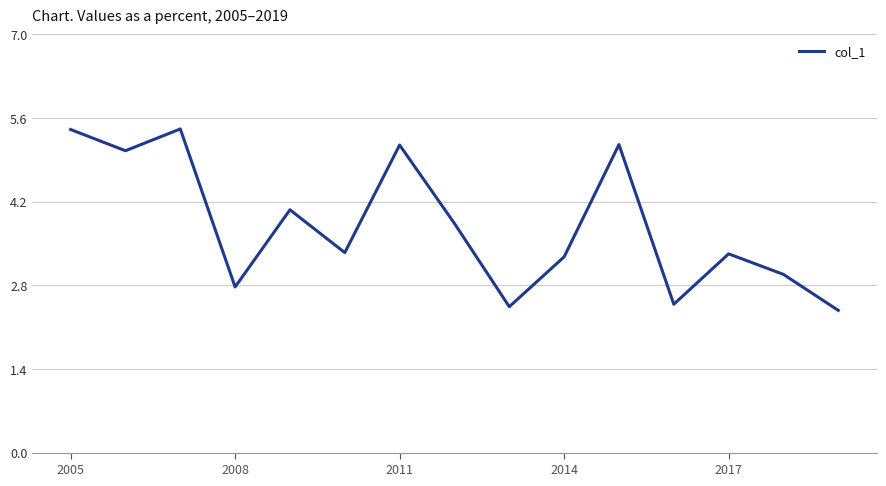

What is the difference between the maximum and minimum values?

3.0